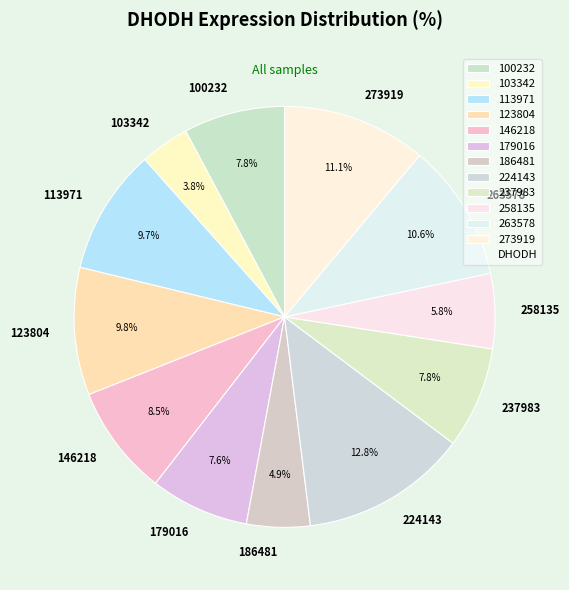

To the nearest percent, what portion does 103342 represent?

4%